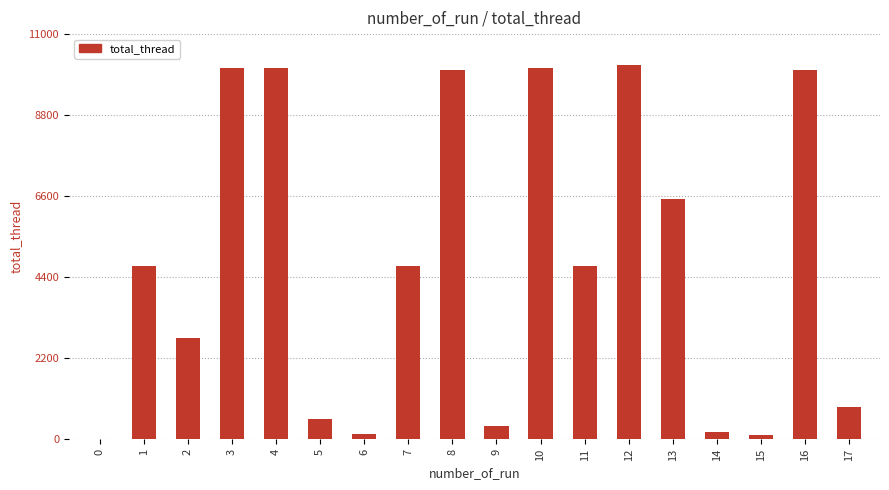

How many positive values are there?

17